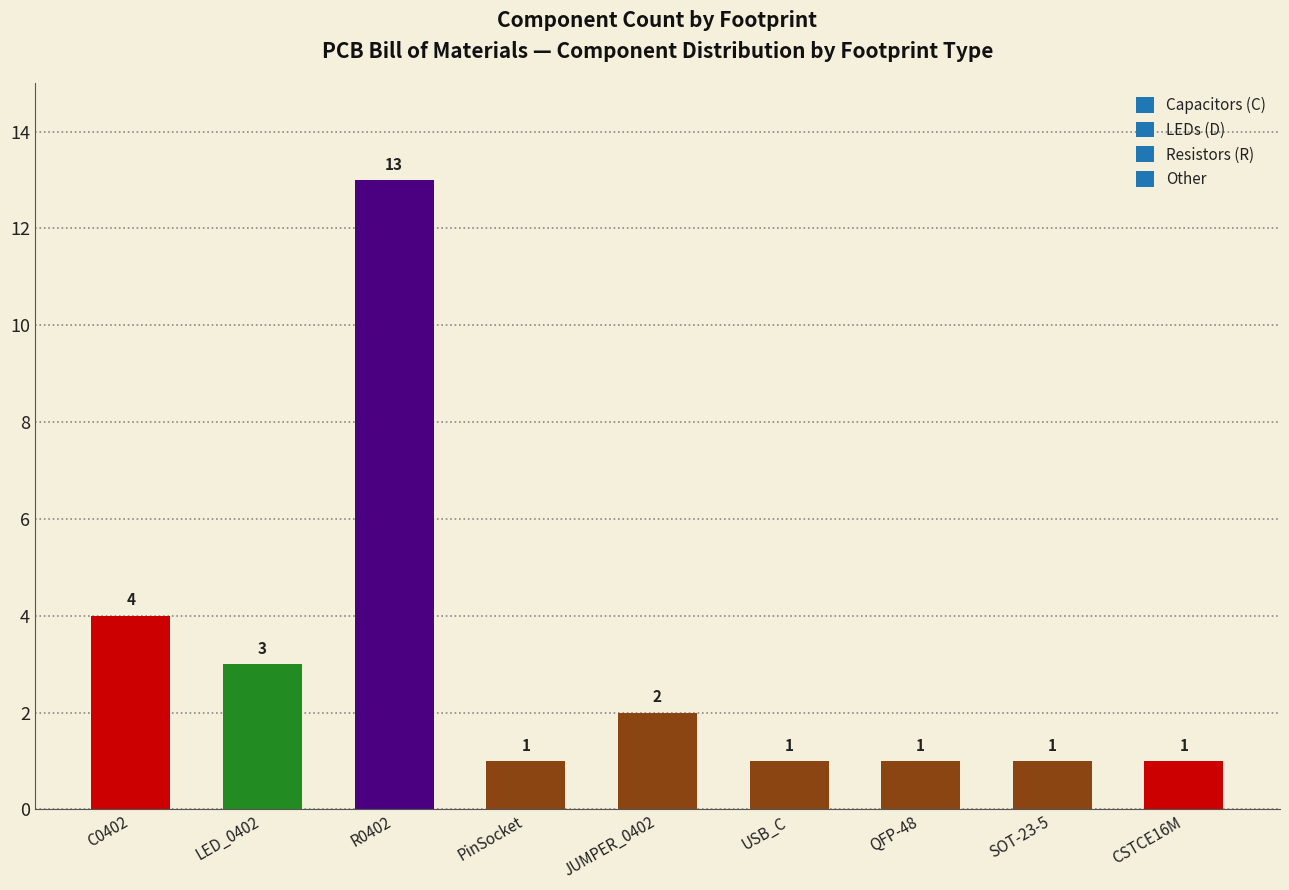

What is the change in value from R0402 to PinSocket?

-12